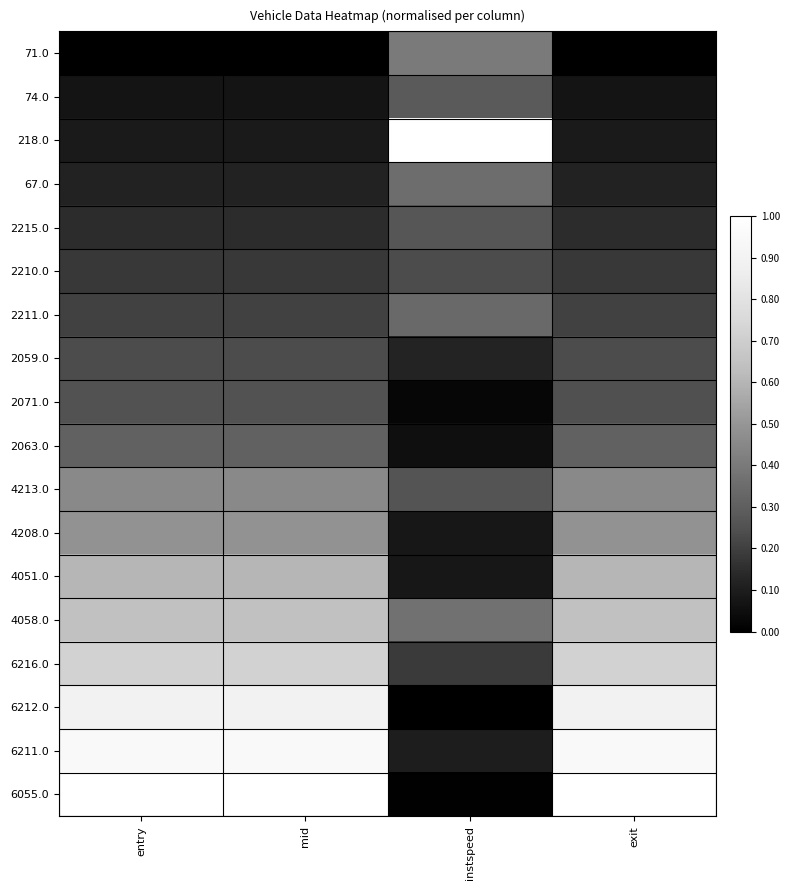

What is the greatest value displayed?

1.0